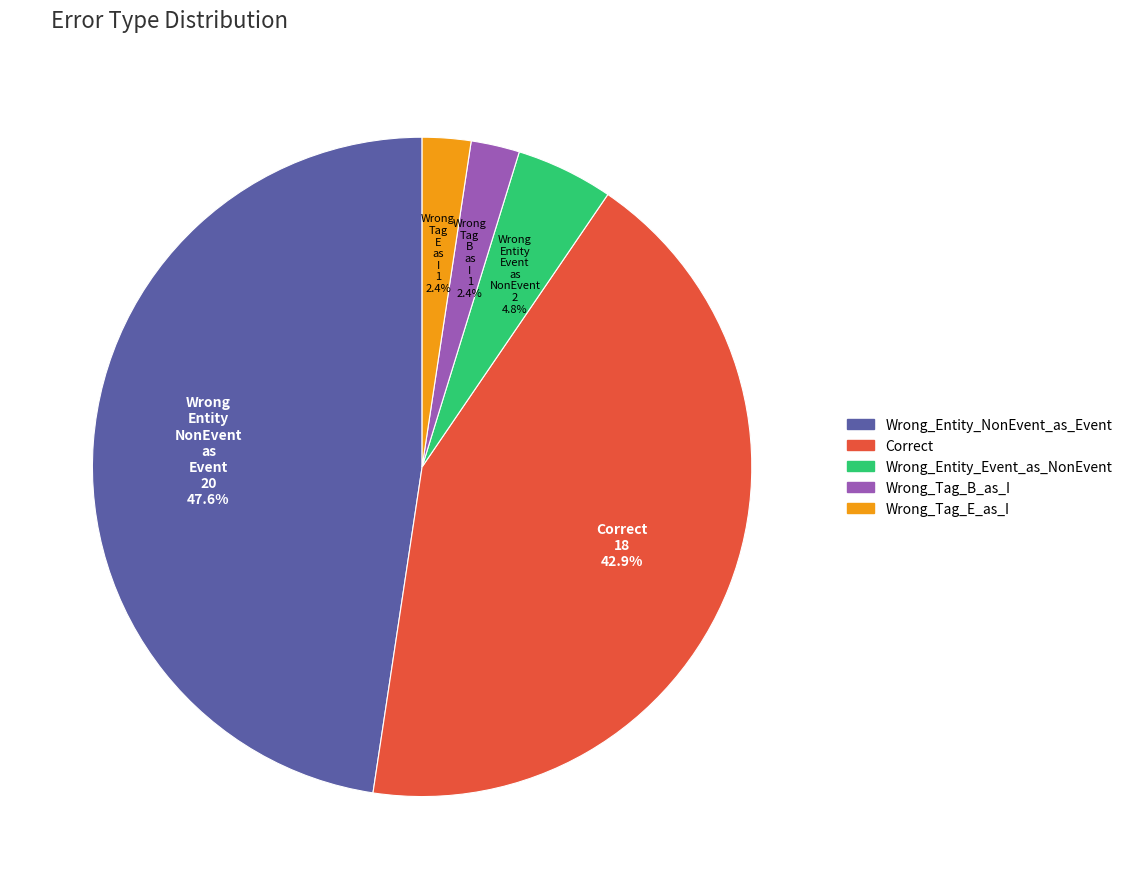

Is the sum of Wrong_Tag_E_as_I and Wrong_Entity_Event_as_NonEvent greater than half?

No